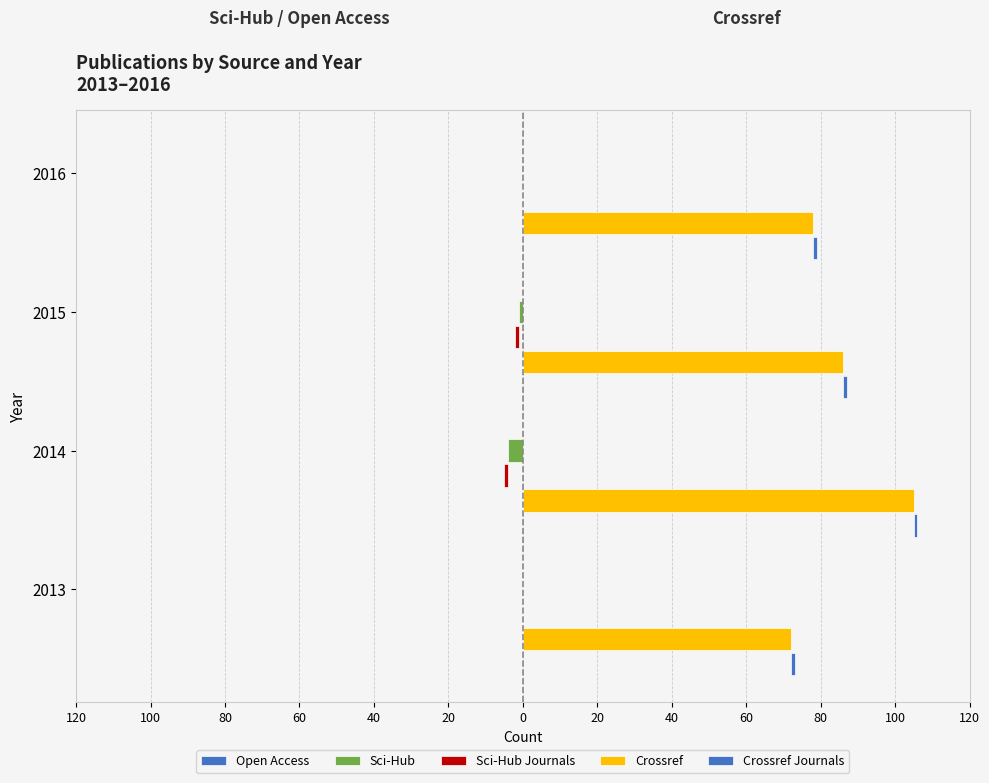

Rank the series at 80 from highest to lowest value.

Crossref, Crossref Journals, Open Access, Sci-Hub, Sci-Hub Journals